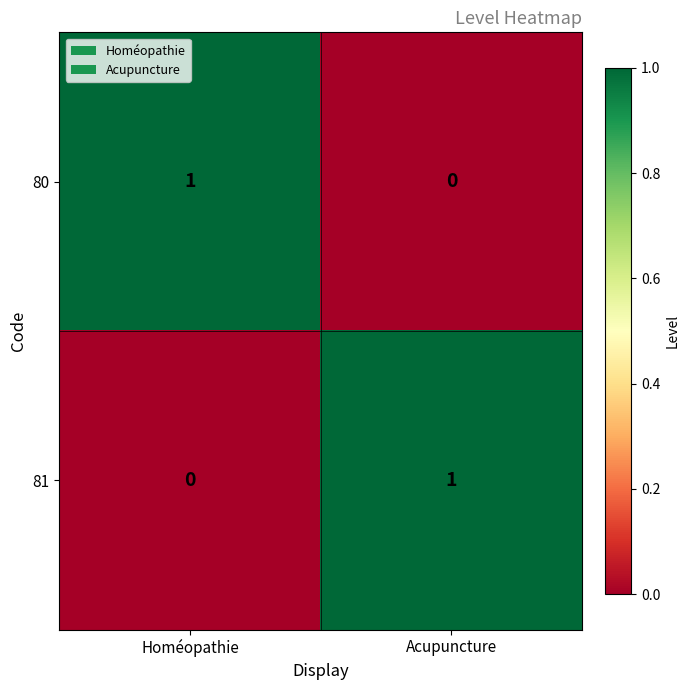

Reading right to left, extract all data points from this chart.

80: 0	1
81: 1	0